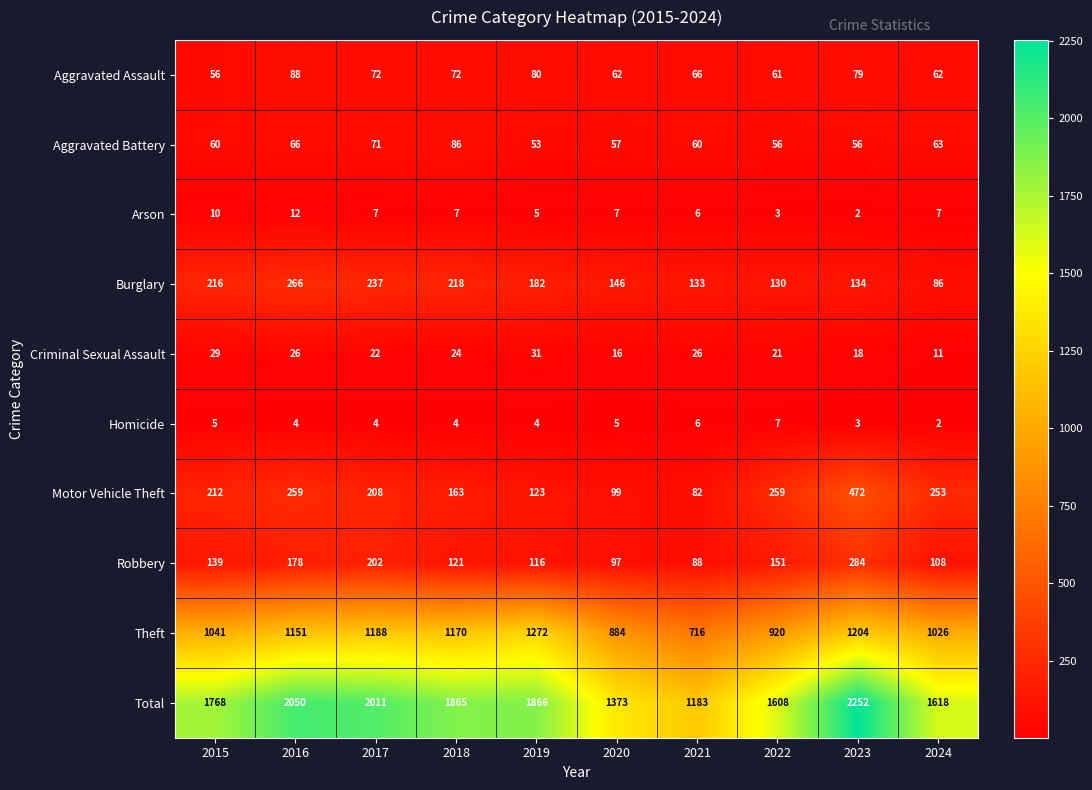

The Homicide series shows 7 at 2015. True or false?

False